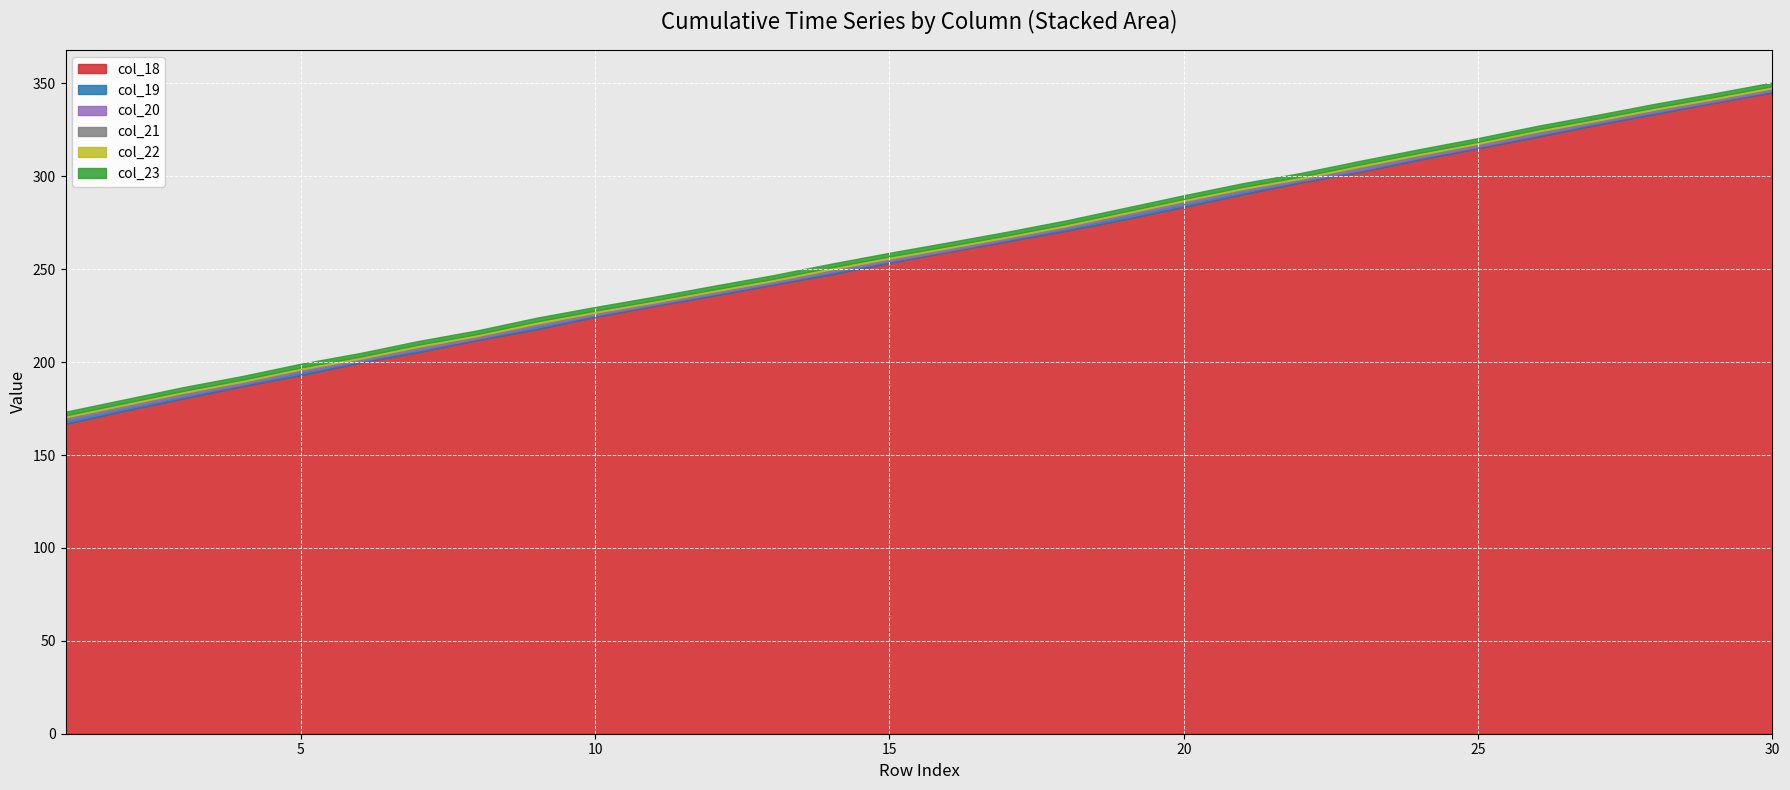

What is the minimum value for col_18?

166.9